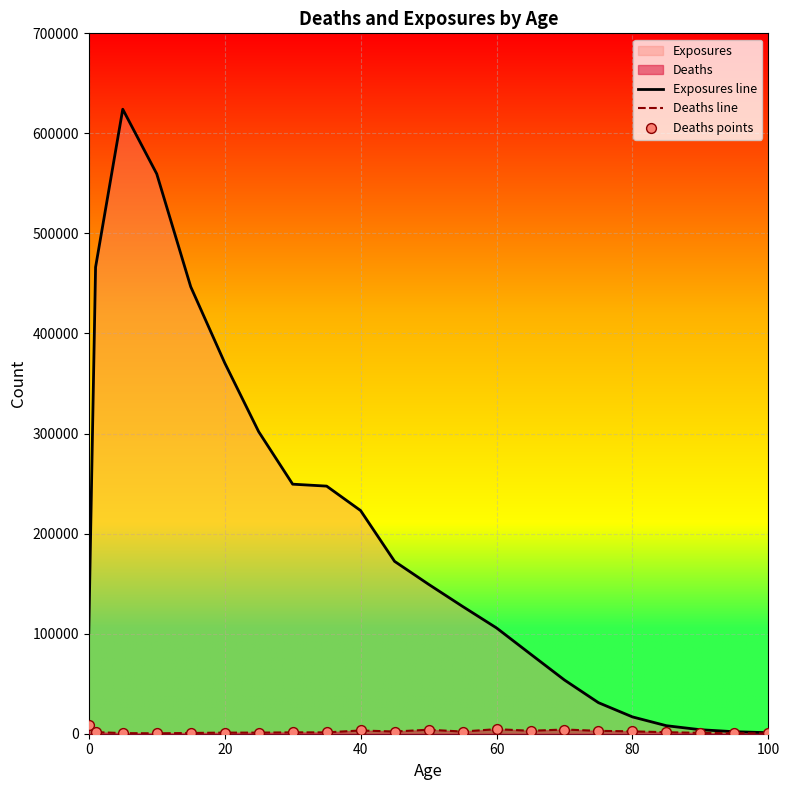

At how many categories does at least one series exceed 443026?

4